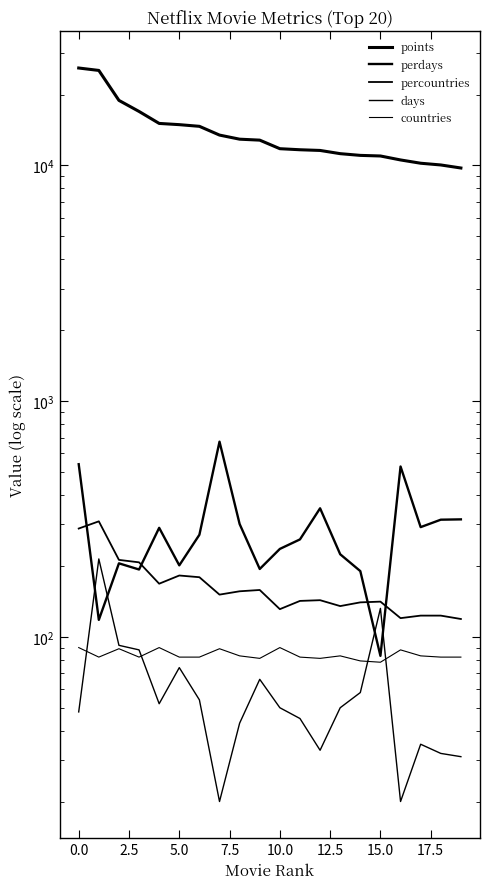

What is the total value across all series at 14?

11504